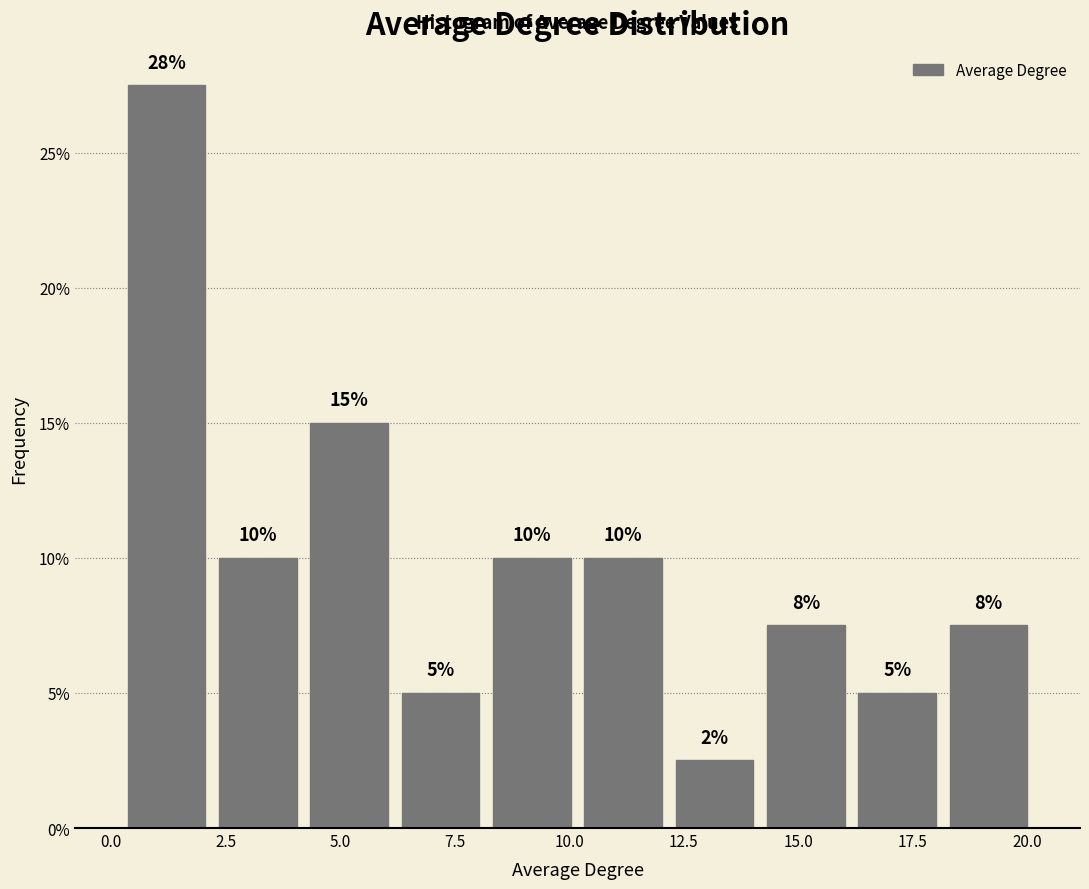

Around what value on the x-axis is the tallest bar? Give the approximate position of its centre, as read against the axis.

1.0